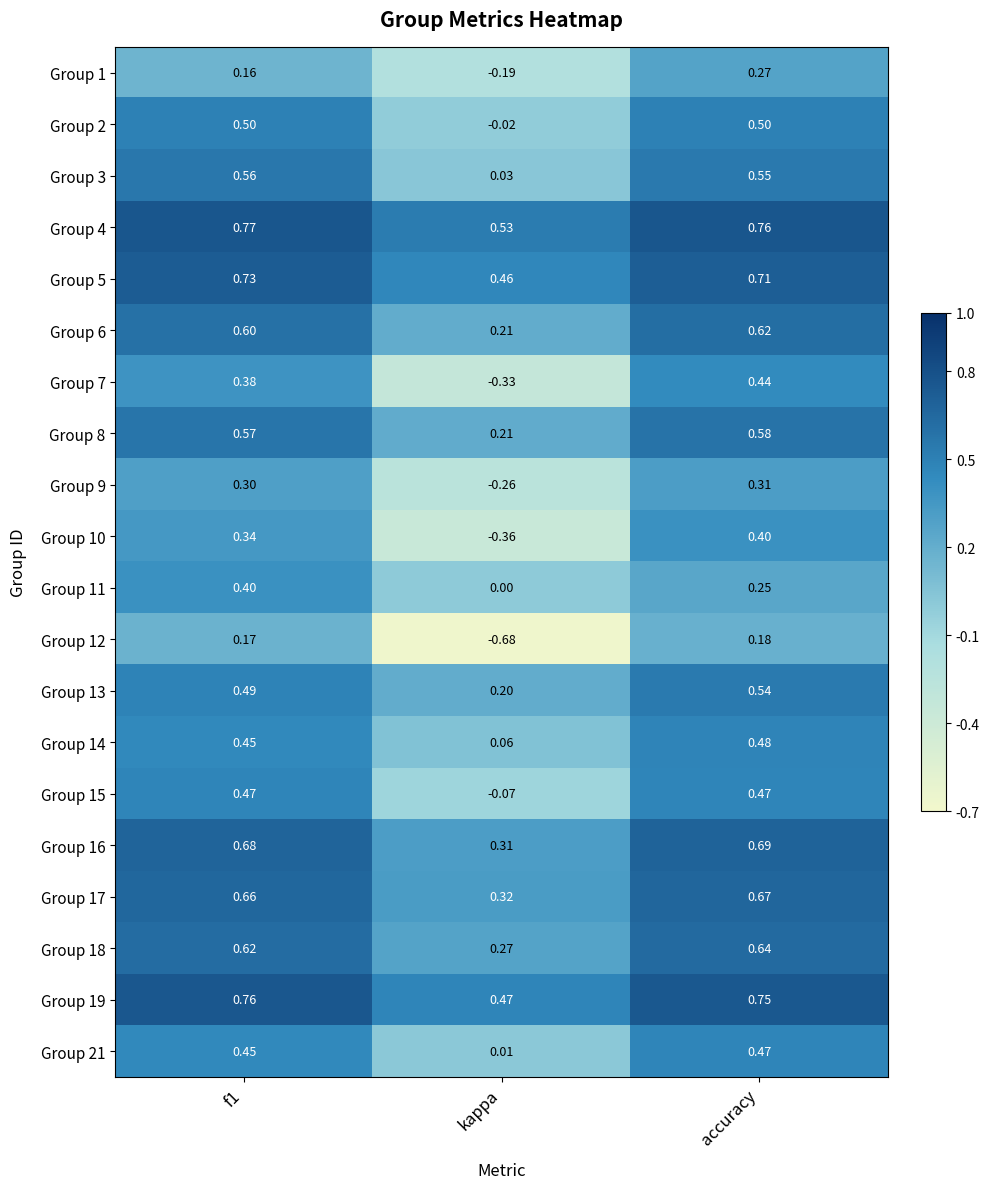

At which category is the sum across all series the highest?

accuracy